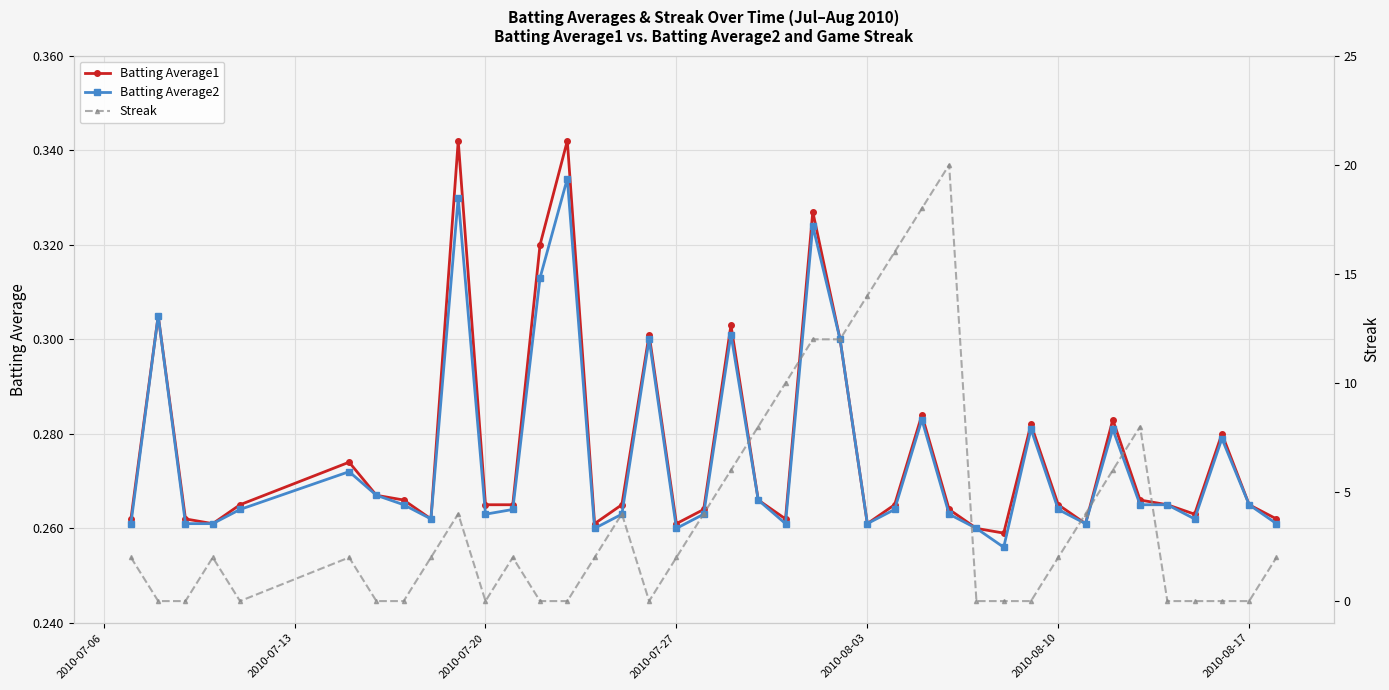

Does the chart display data point markers on the line(s)?

Yes